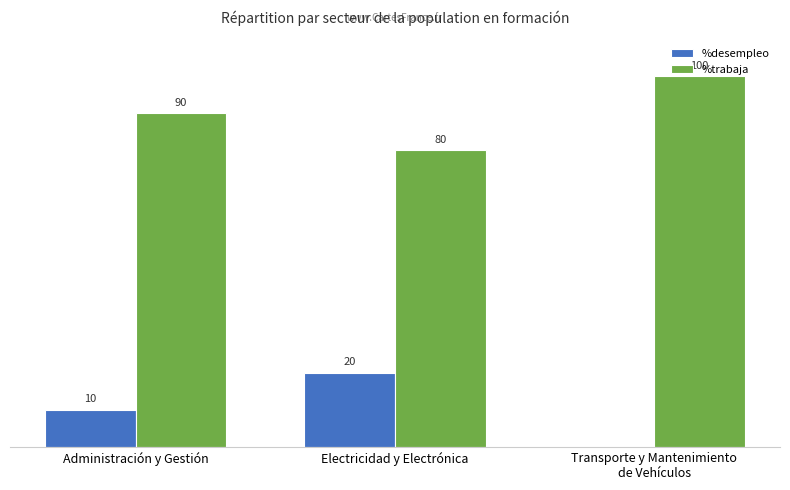

At which label is %desempleo closest to 10?

Administración y Gestión